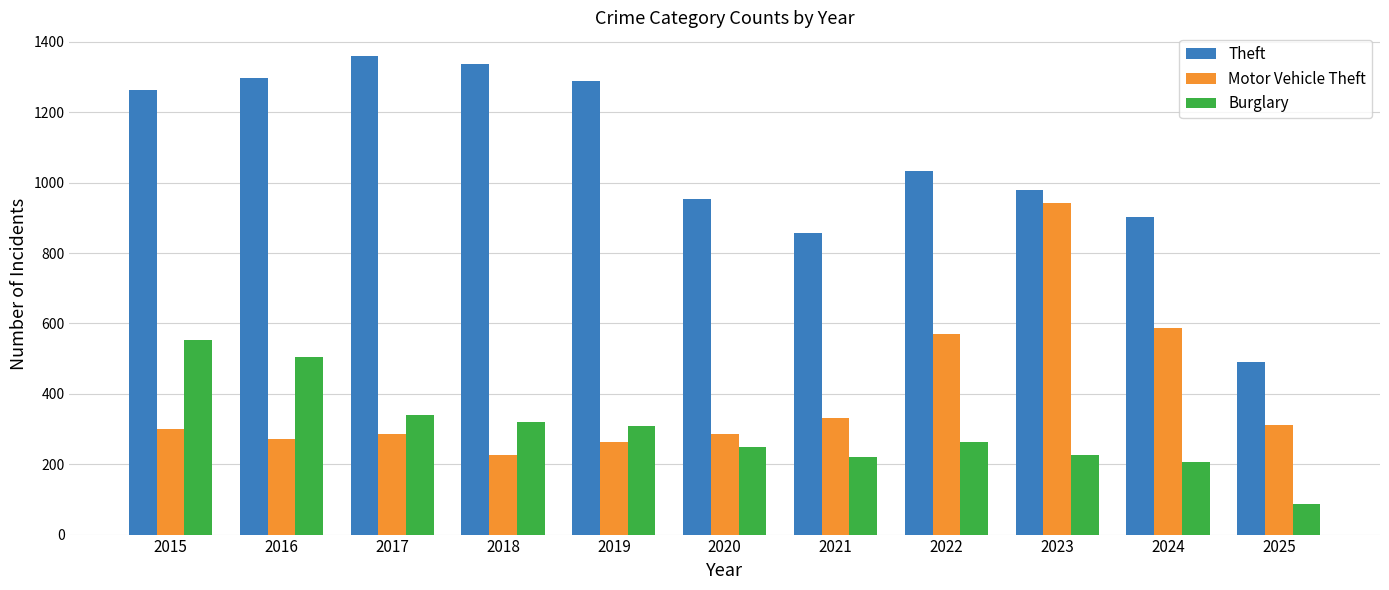

What is the value of the Motor Vehicle Theft bar at the 8th from the left?

569